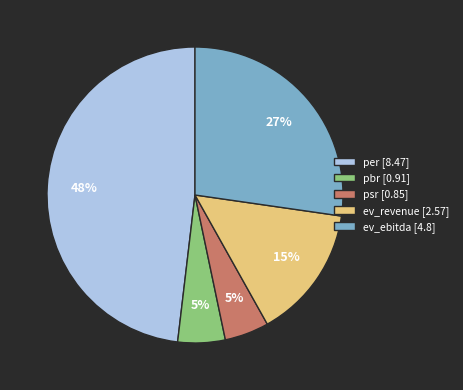

Between ev_ebitda and pbr, which is larger?

ev_ebitda